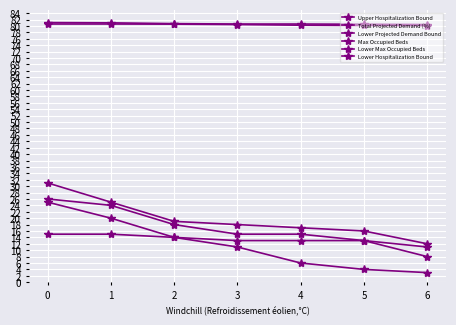

How many lines are shown in the chart?

6